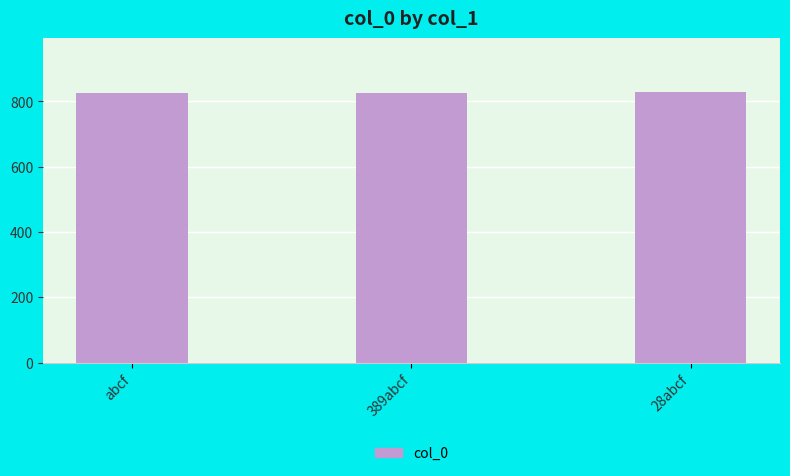

What is the sum of the values at 389abcf and abcf?

1653